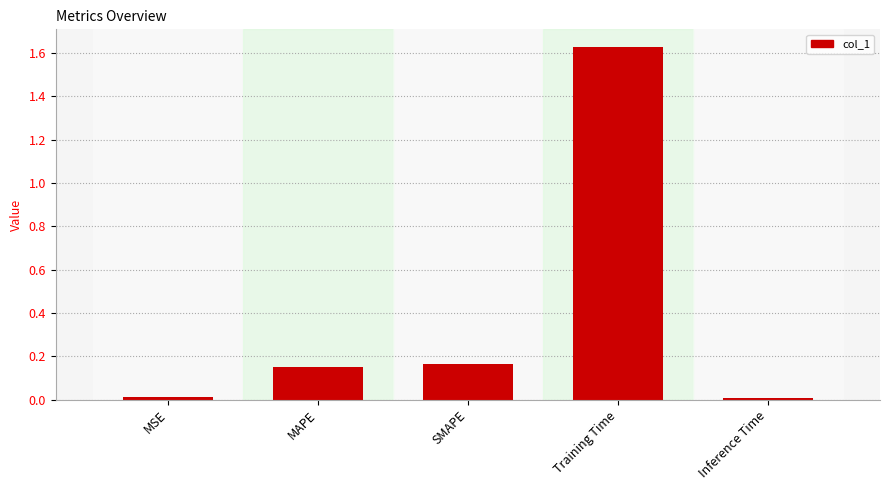

True or false: the data shows 0.3 at MAPE.

False